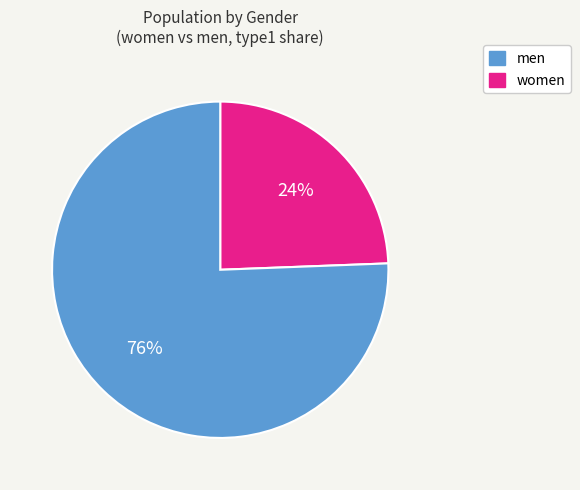

Is there a majority slice in this chart?

Yes